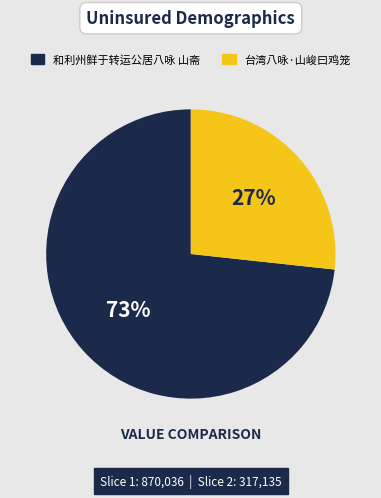

Approximately how many times larger is the value at 和利州鲜于转运公居八咏 山斋 compared to 台湾八咏·山峻曰鸡笼?

2.7